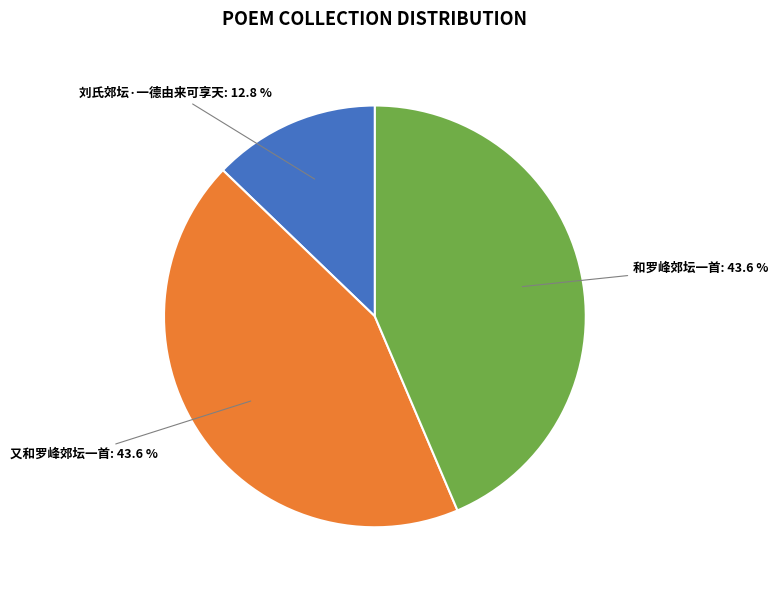

Count the number of slices in the pie.

3